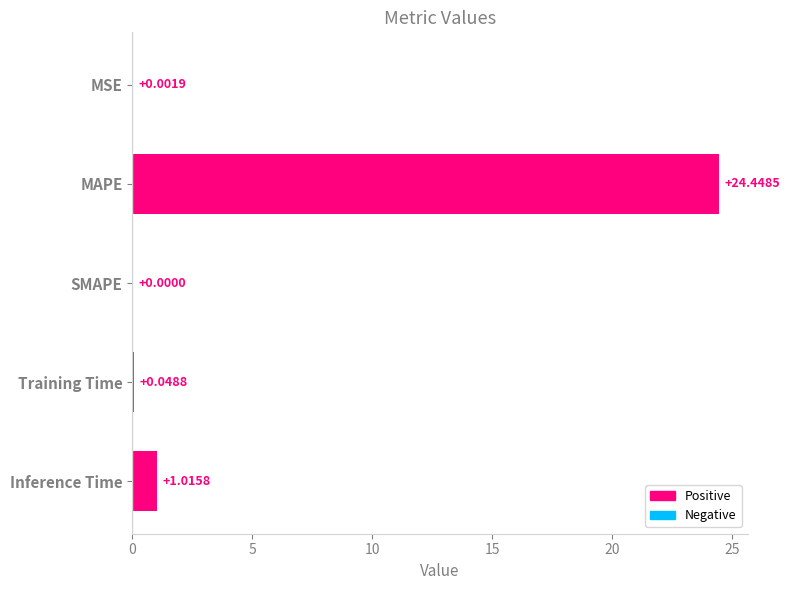

Where is the data nearest to the value 12?

Inference Time